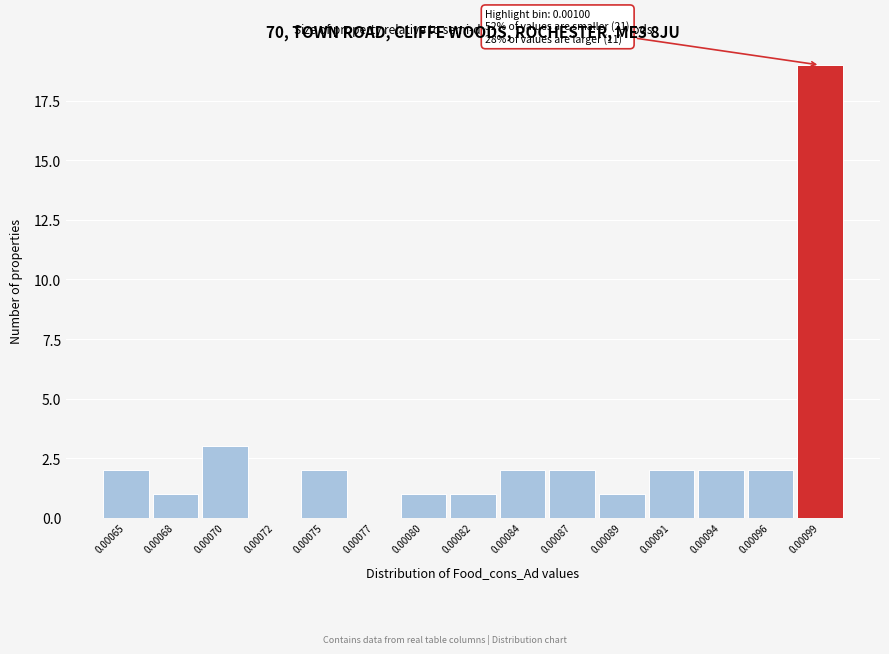

Reading right to left, list all the values displayed in this chart.

0.00099=19	0.00096=2	0.00094=2	0.00091=2	0.00089=1	0.00087=2	0.00084=2	0.00082=1	0.00080=1	0.00077=0	0.00075=2	0.00072=0	0.00070=3	0.00068=1	0.00065=2